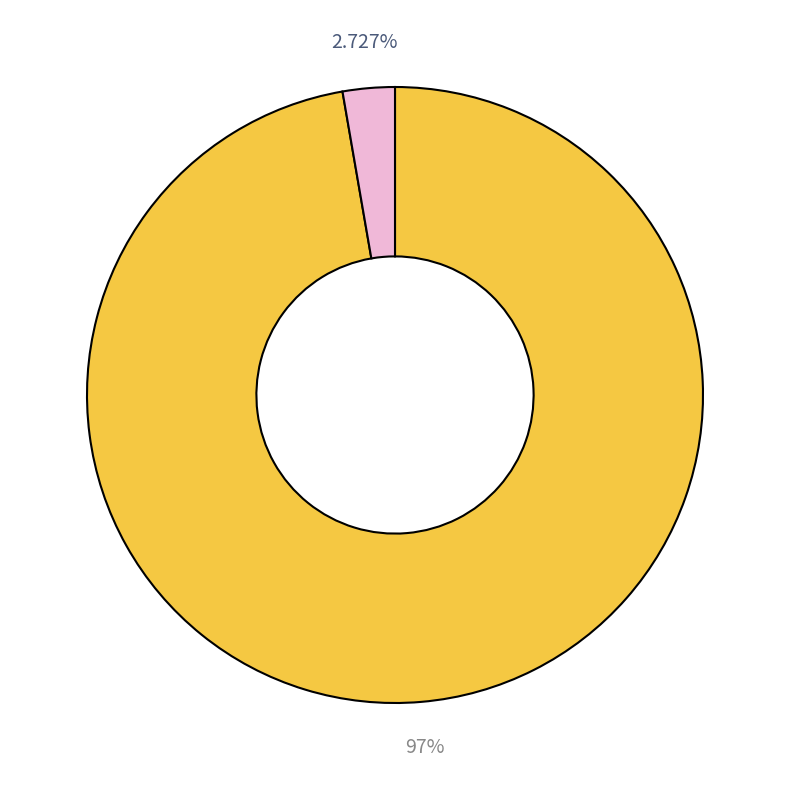

Does any single category account for the majority?

Yes